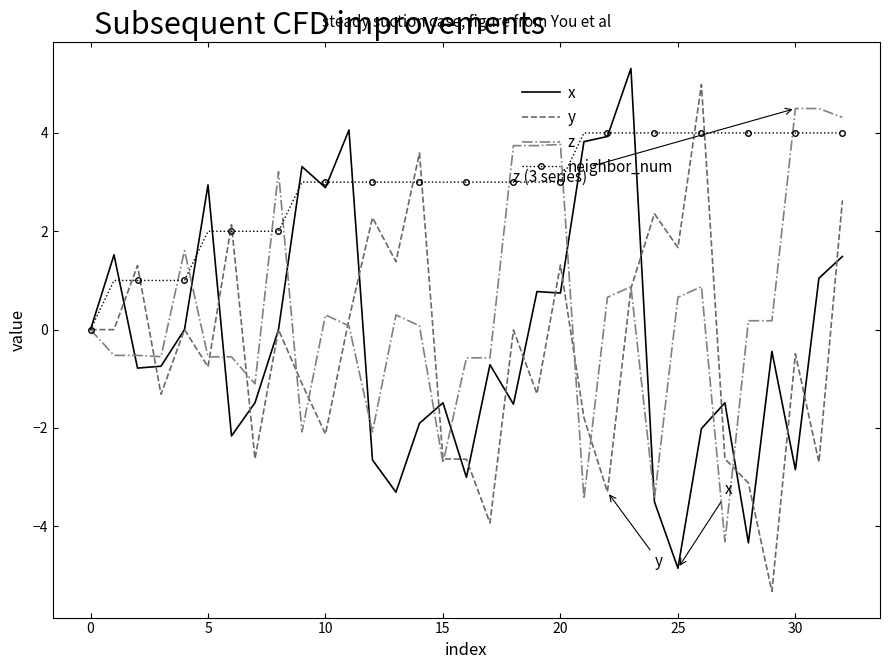

What is the highest value of the x series?

5.3